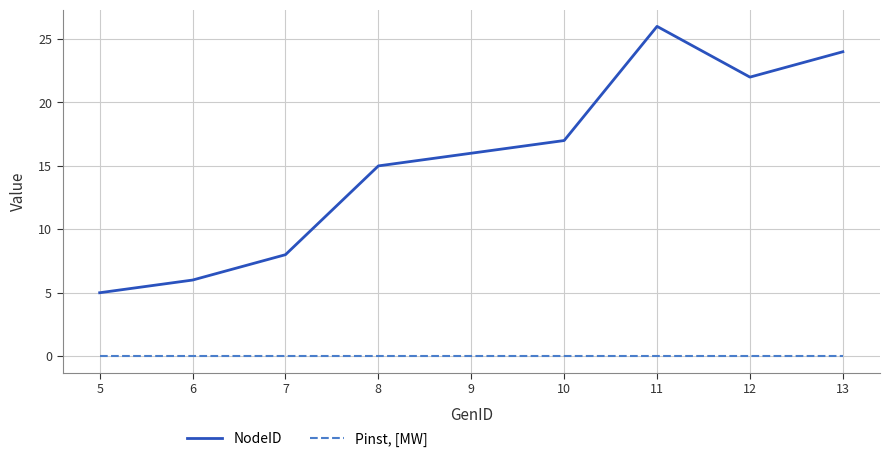

True or false: Pinst, [MW] and NodeID intersect in this chart.

False